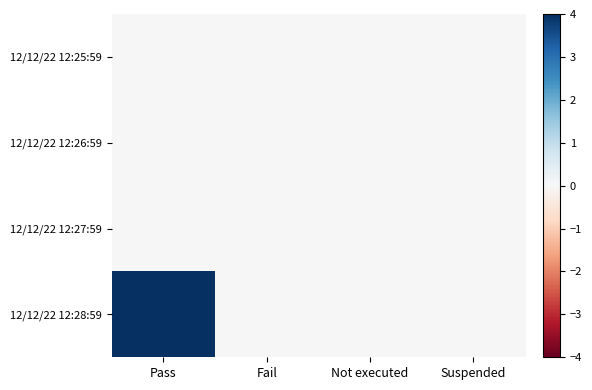

What is the difference between the highest and lowest values at Pass?

4